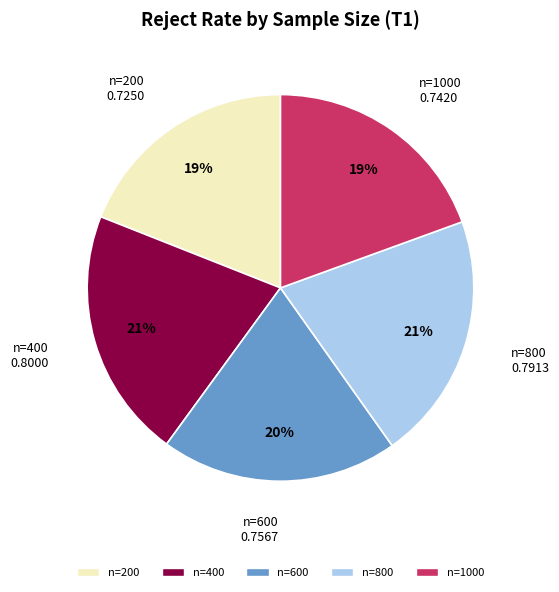

To the nearest percent, what is the difference between the largest and smallest slice percentages?

2%